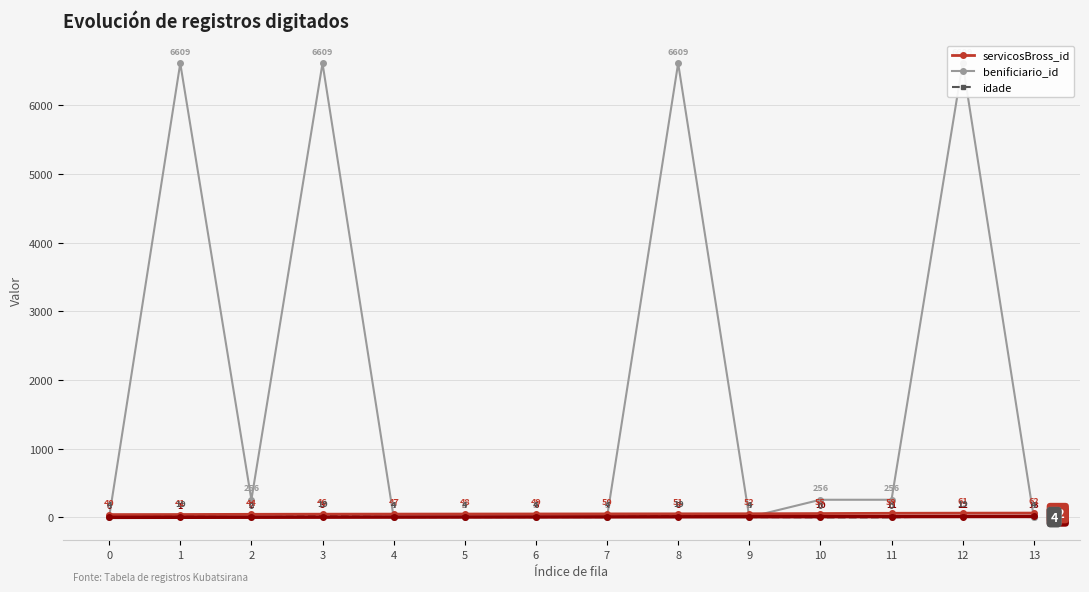

Reading left to right, extract all data points from this chart.

servicosBross_id: 40	41	44	46	47	48	49	50	51	52	55	59	61	62
benificiario_id: 3	6609	256	6609	3	3	3	3	6609	3	256	256	6609	3
idade: 4	19	0	19	4	4	4	4	19	4	0	0	19	4